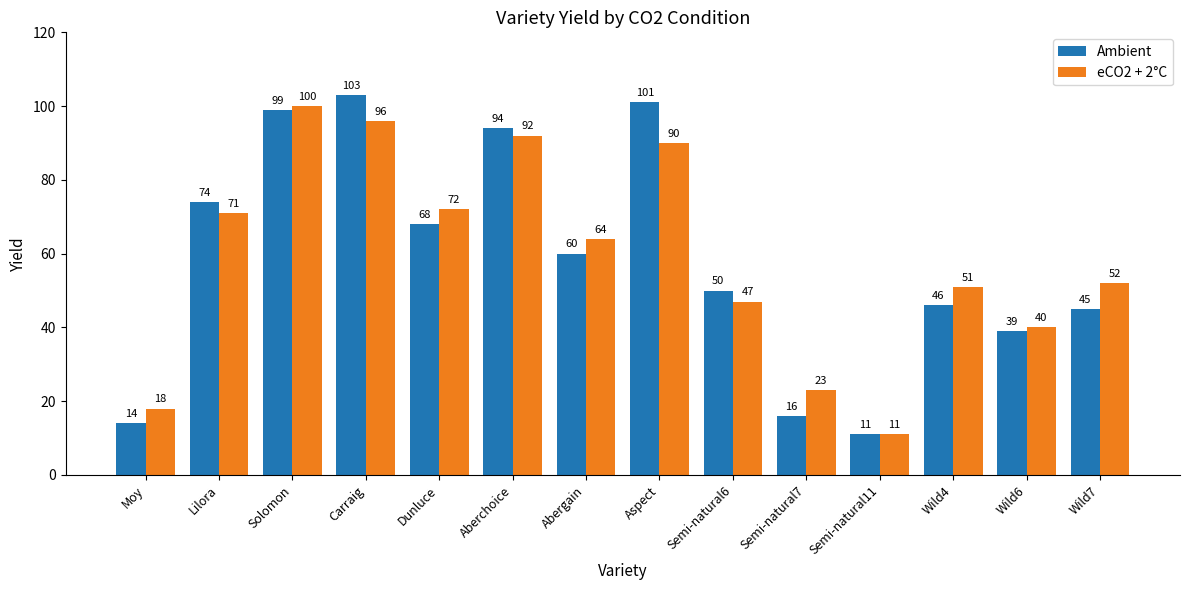

How many values in the Ambient series are below 60?

7